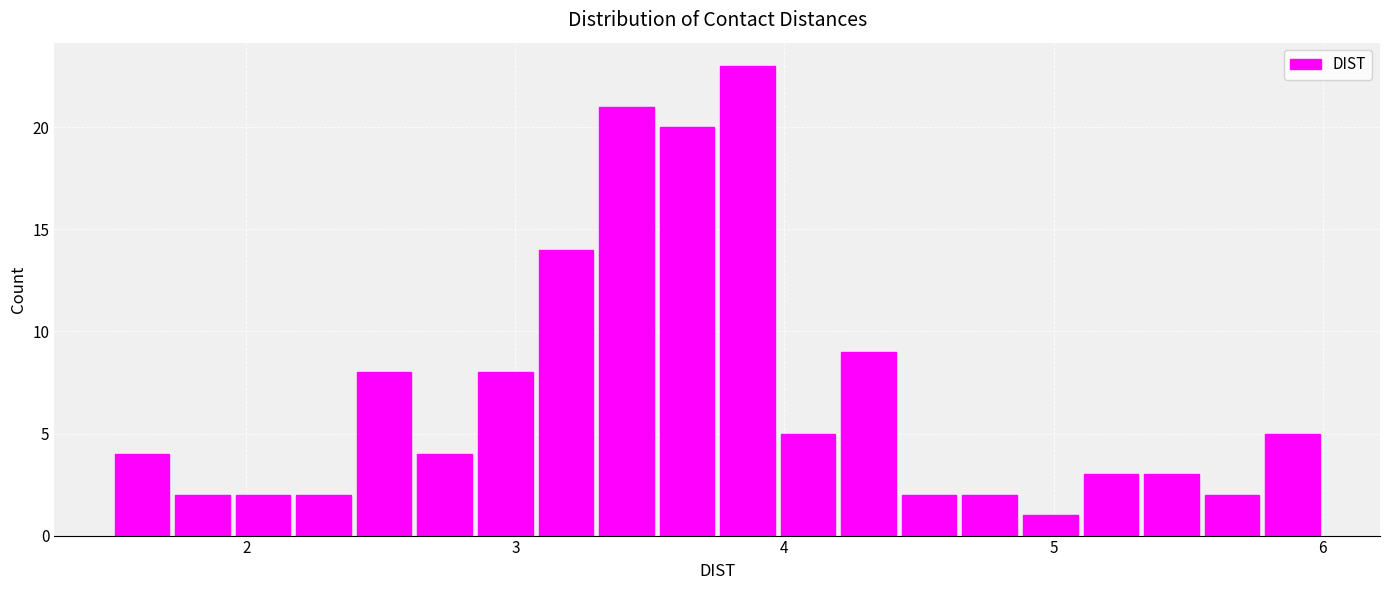

Read against the x-axis, roughly where is the centre of the tallest bar?

3.9